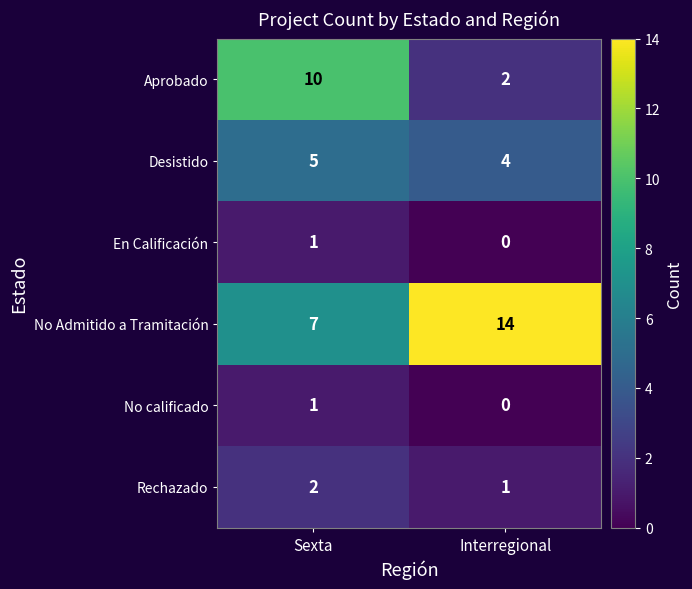

What is the difference between the No Admitido a Tramitación values at Interregional and Sexta?

7